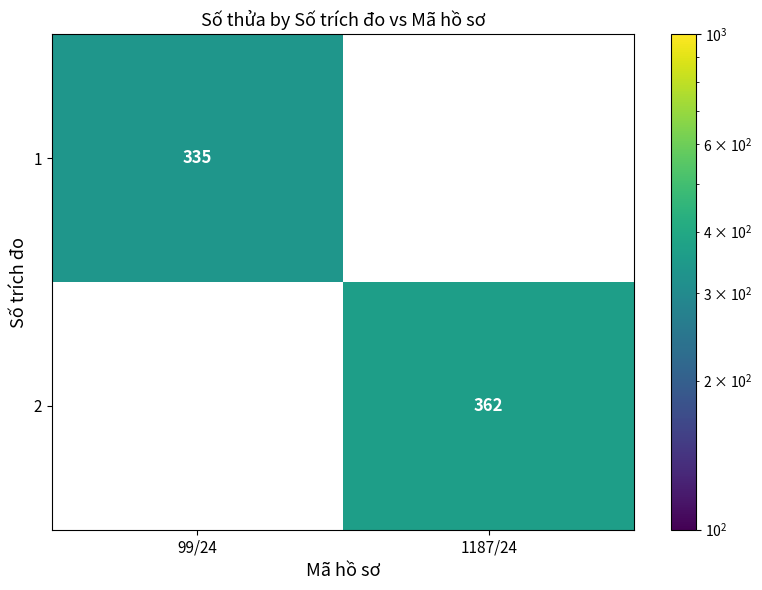

True or false: 2 has a value of 362 at 1187/24.

True